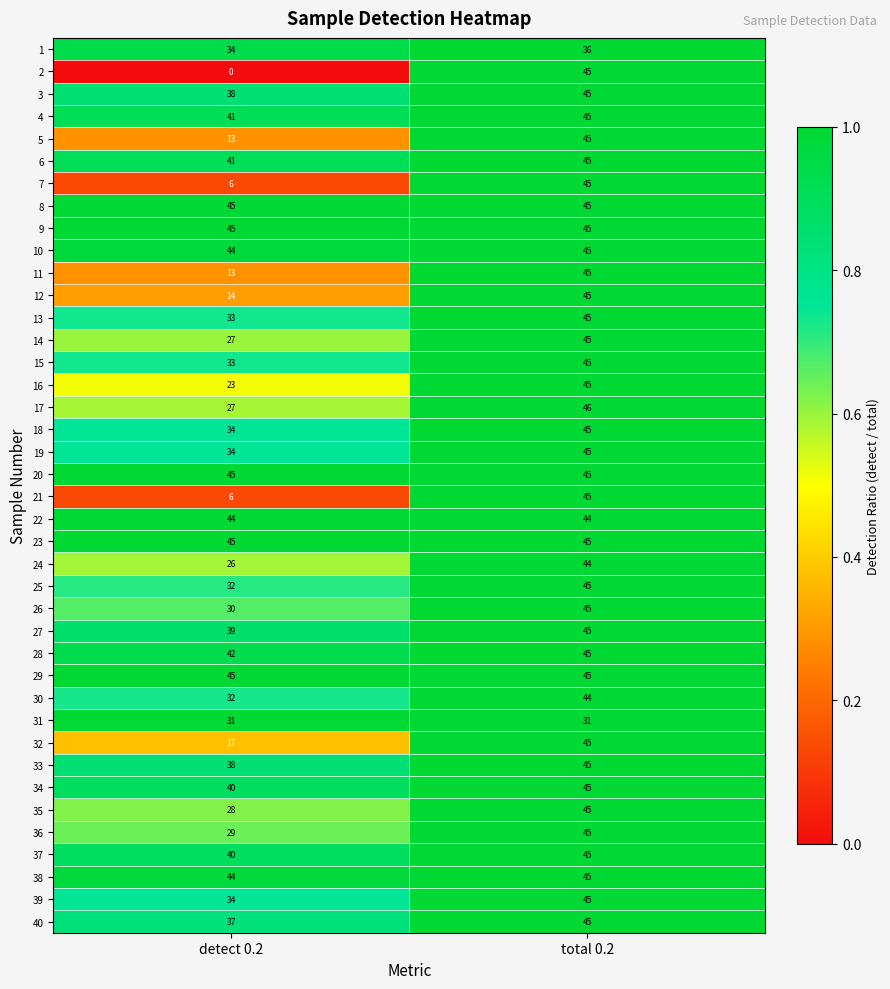

Count the number of categories in the chart.

2